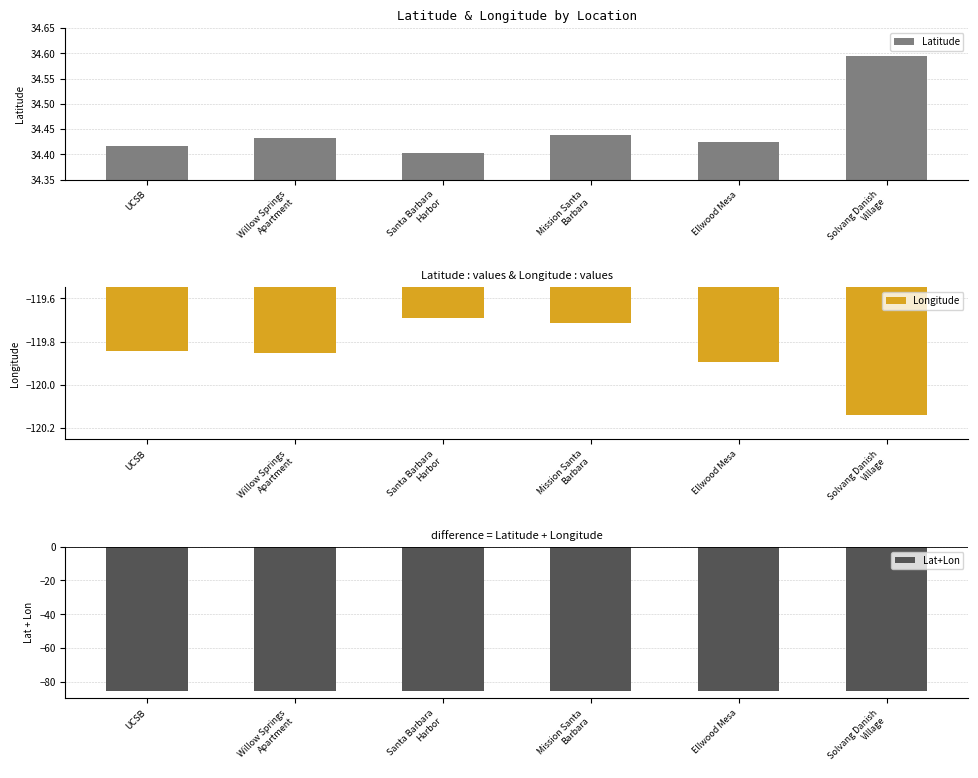

Read the Longitude value at UCSB.

-119.8